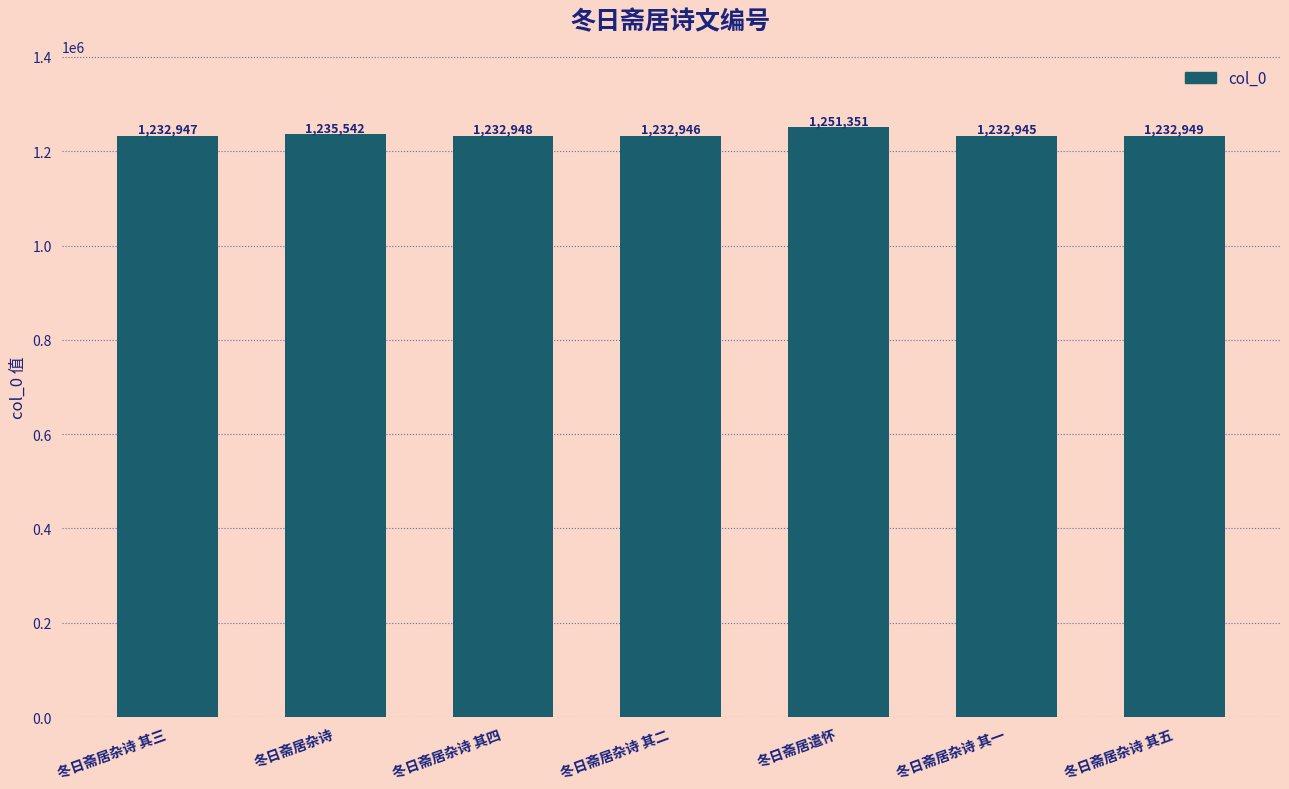

What is the minimum value shown in the chart?

1232945